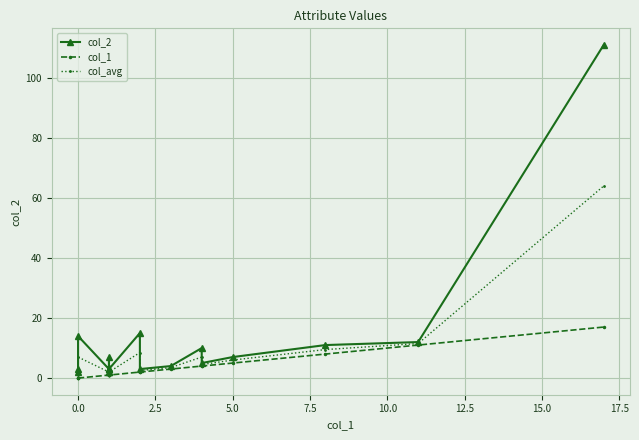

What is the maximum value shown in the chart?

111.0